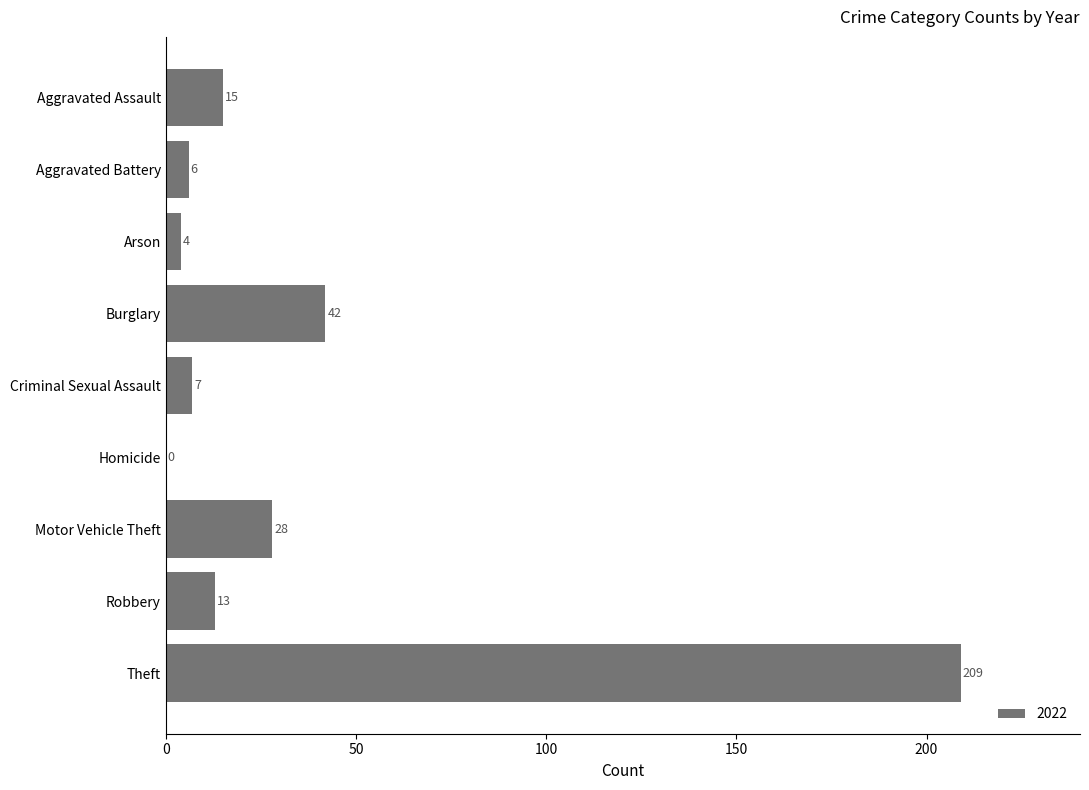

What is the maximum value shown in the chart?

209